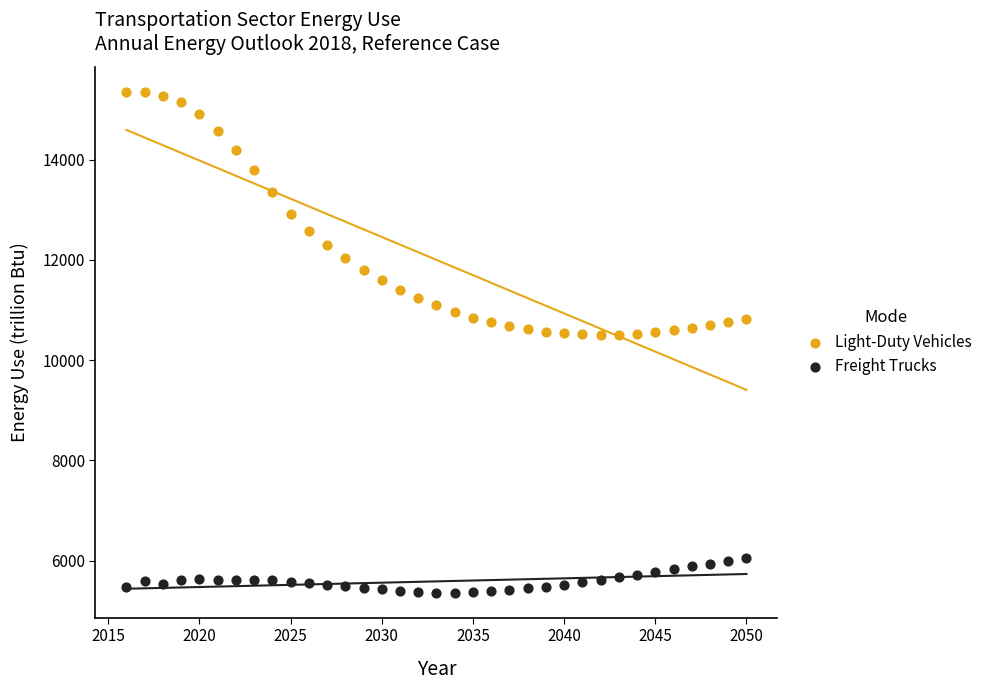

Which series has the widest spread of Y values?

Light-Duty Vehicles